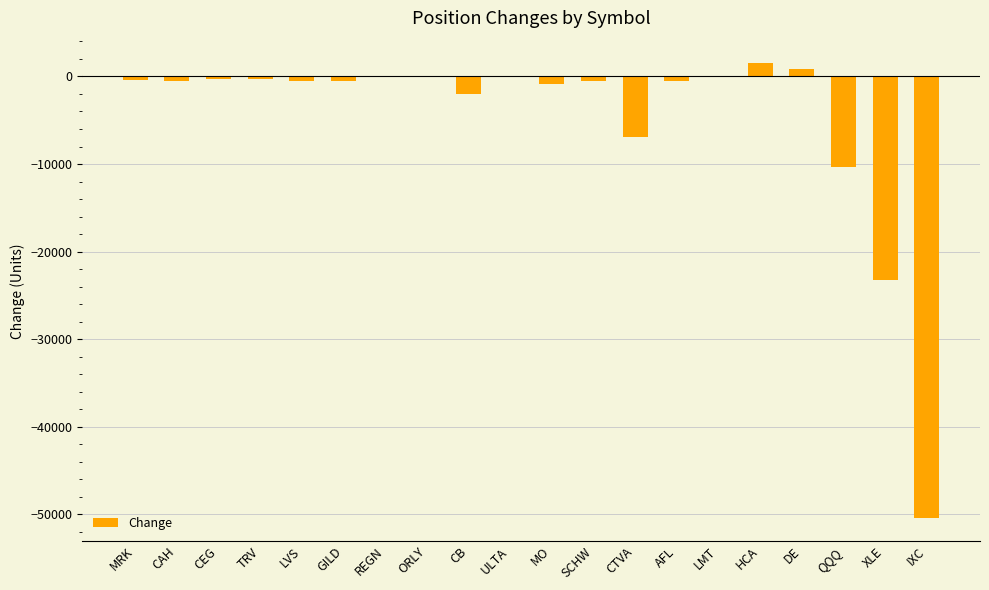

The chart shows a value of -10288 at QQQ. True or false?

True